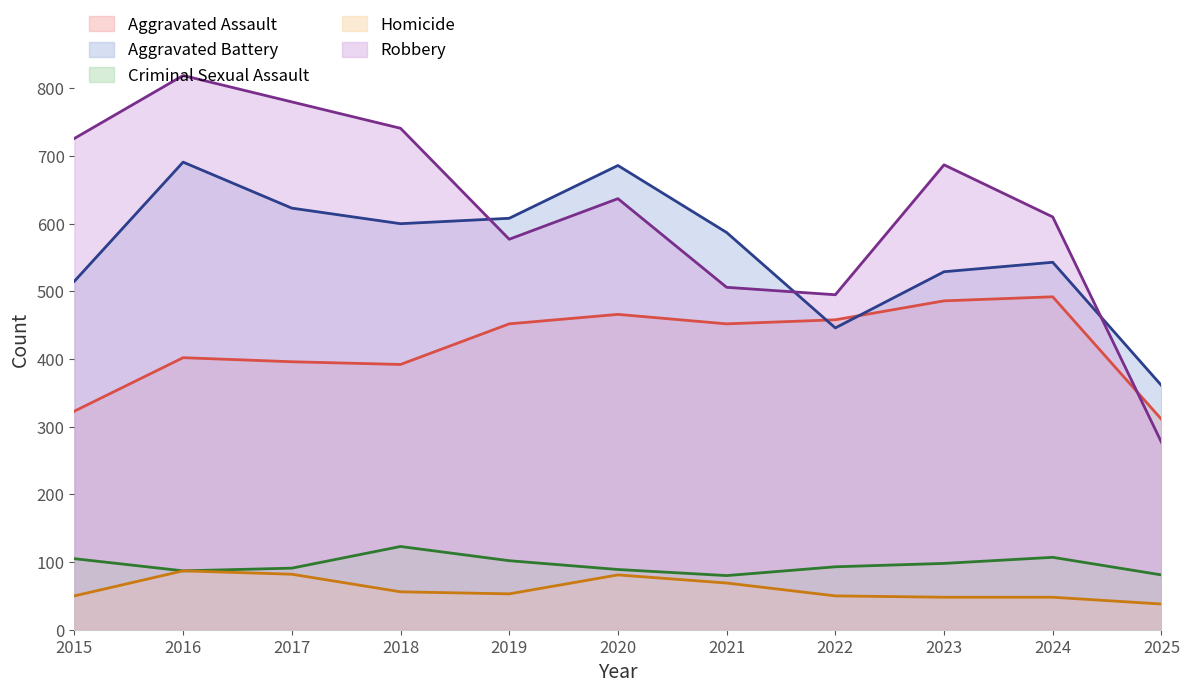

Reading left to right, extract all data points from this chart.

Aggravated Assault: 2015=323	2016=402	2017=396	2018=392	2019=452	2020=466	2021=452	2022=458	2023=486	2024=492	2025=311
Aggravated Battery: 2015=515	2016=691	2017=623	2018=600	2019=608	2020=686	2021=587	2022=446	2023=529	2024=543	2025=361
Criminal Sexual Assault: 2015=105	2016=87	2017=91	2018=123	2019=102	2020=89	2021=80	2022=93	2023=98	2024=107	2025=81
Homicide: 2015=50	2016=87	2017=82	2018=56	2019=53	2020=81	2021=69	2022=50	2023=48	2024=48	2025=38
Robbery: 2015=726	2016=819	2017=780	2018=741	2019=577	2020=637	2021=506	2022=495	2023=687	2024=610	2025=277